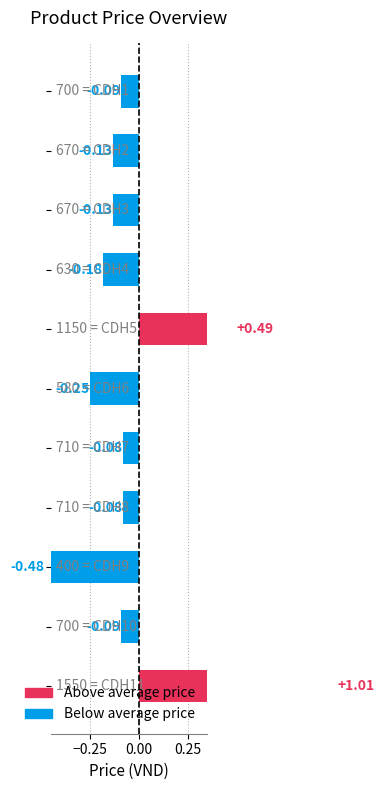

How many categories are shown in the chart?

11